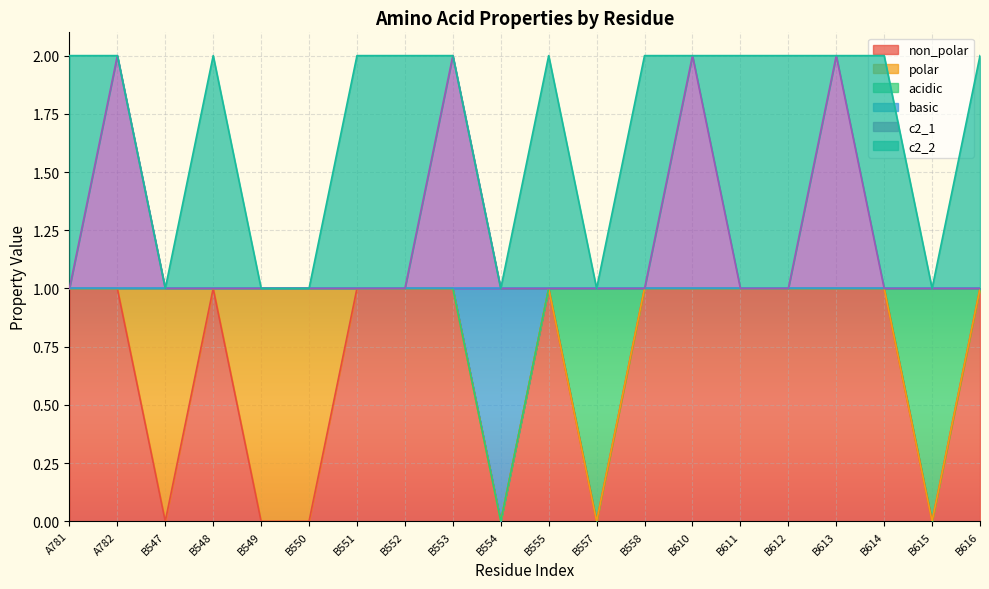

The value of non_polar at B551 is 1. True or false?

True